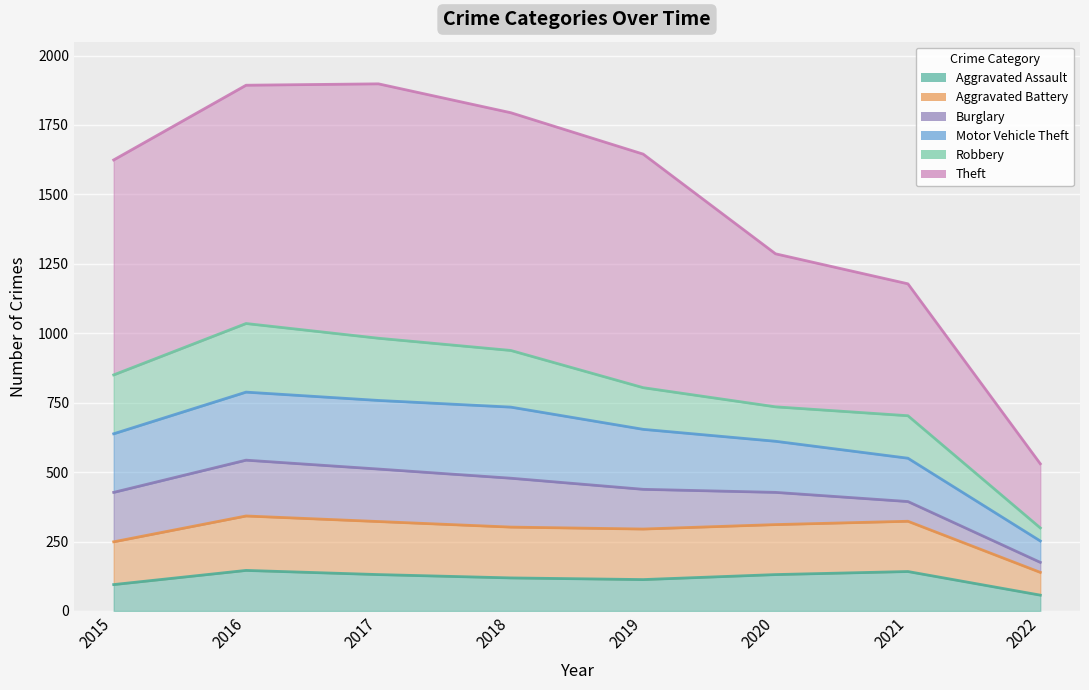

Which has a higher value, 2022 or 2021?

2021